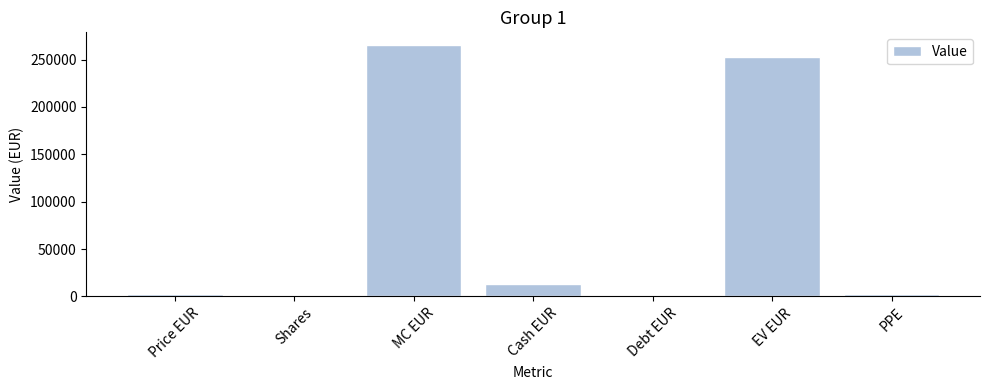

What is the approximate value at Cash EUR?

12824.0